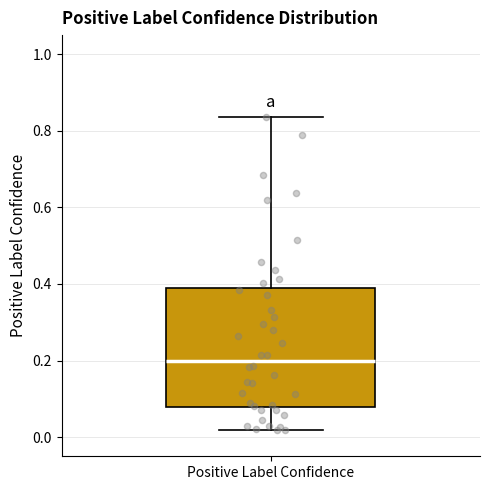

Transcribe this box plot: give where the median line is, the range the box spans, and where the two whiskers end, as read against the y-axis. The values are not printed on the chart, so give them approximately, as read against the axis.

median 0.20, box 0.08 to 0.38, whiskers 0.02 to 0.84